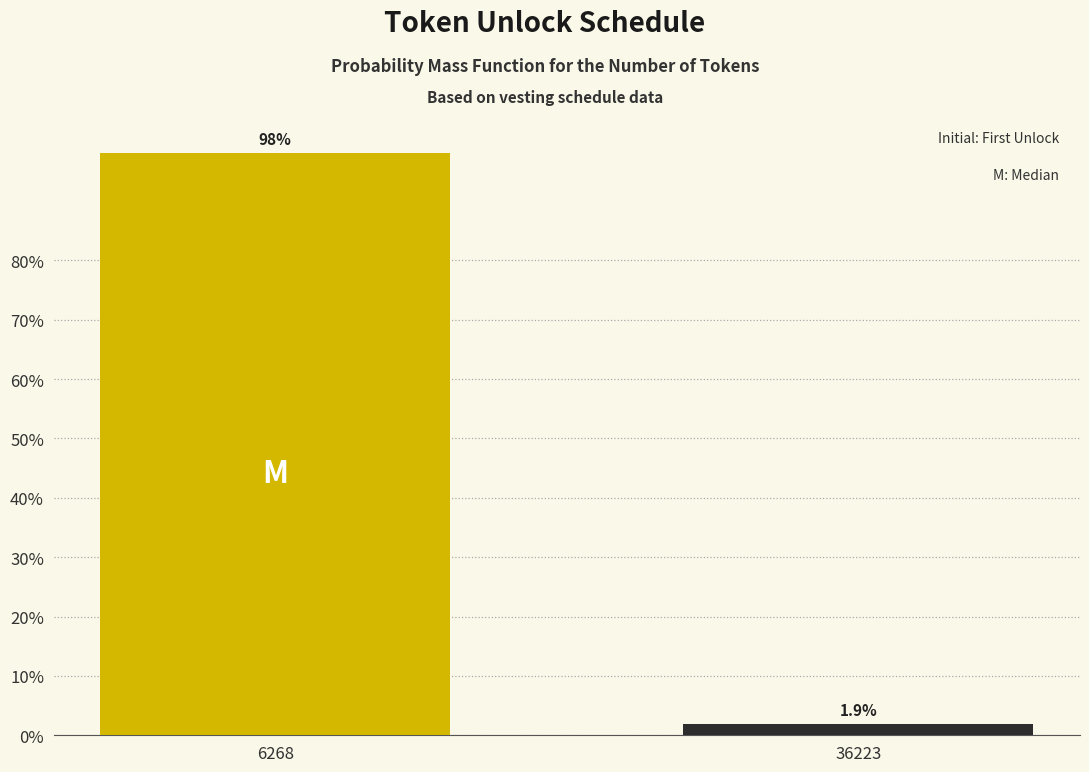

Reading left to right, transcribe all the data shown in this chart.

6268=98.1	36223=1.9